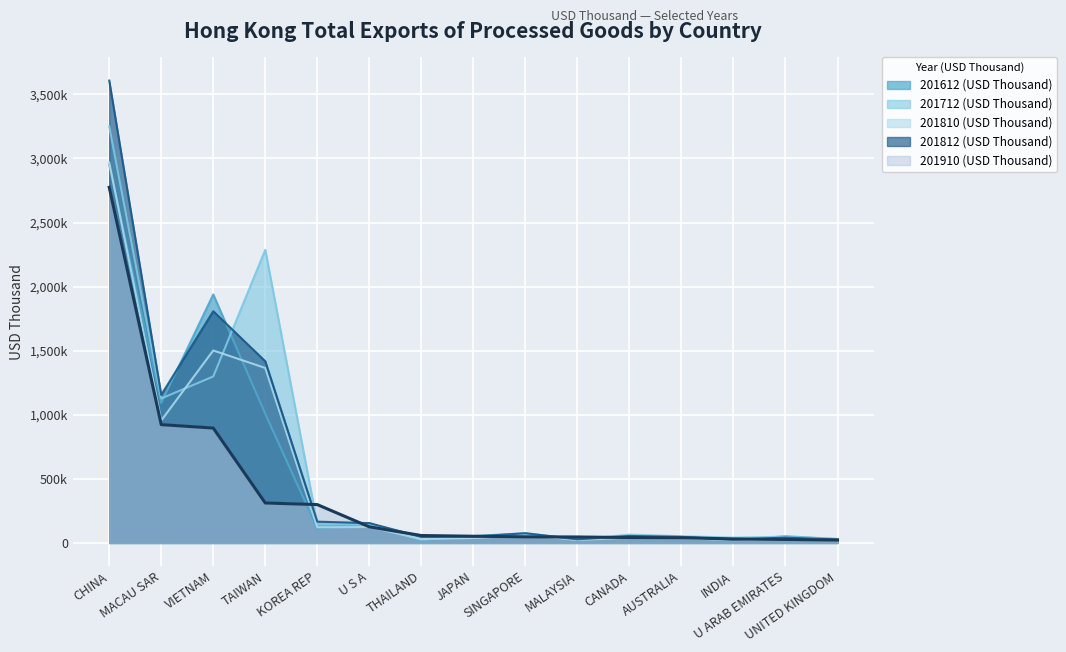

How many data points does each series have?

15